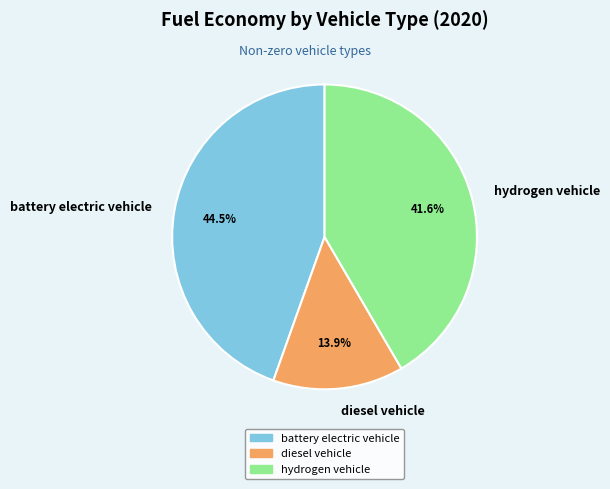

Do diesel vehicle and battery electric vehicle together represent more than half of the pie?

Yes